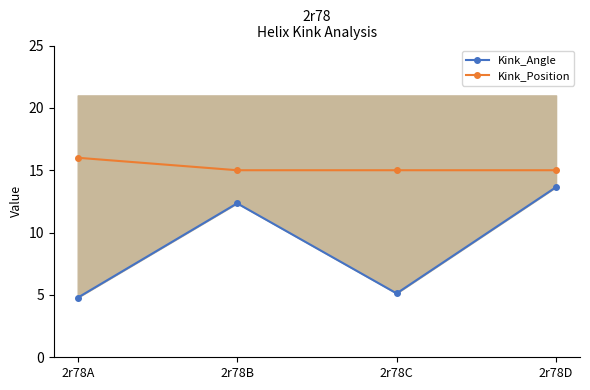

What is the average value of the Kink_Angle series?

9.0